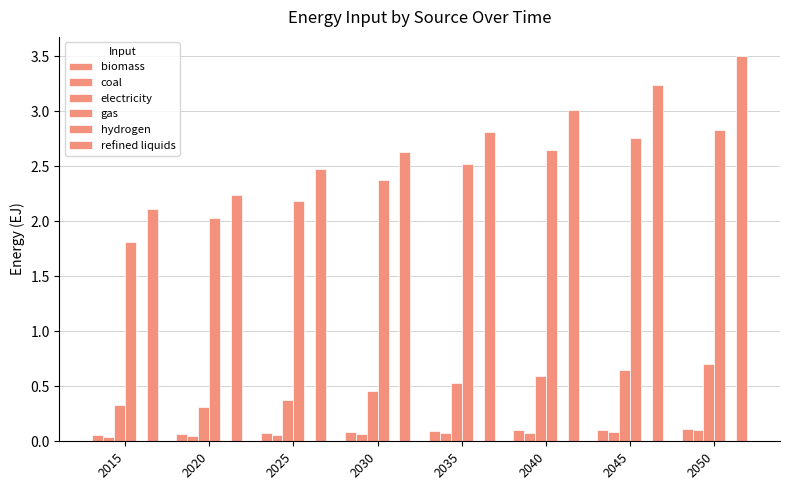

How many groups of bars are there?

8